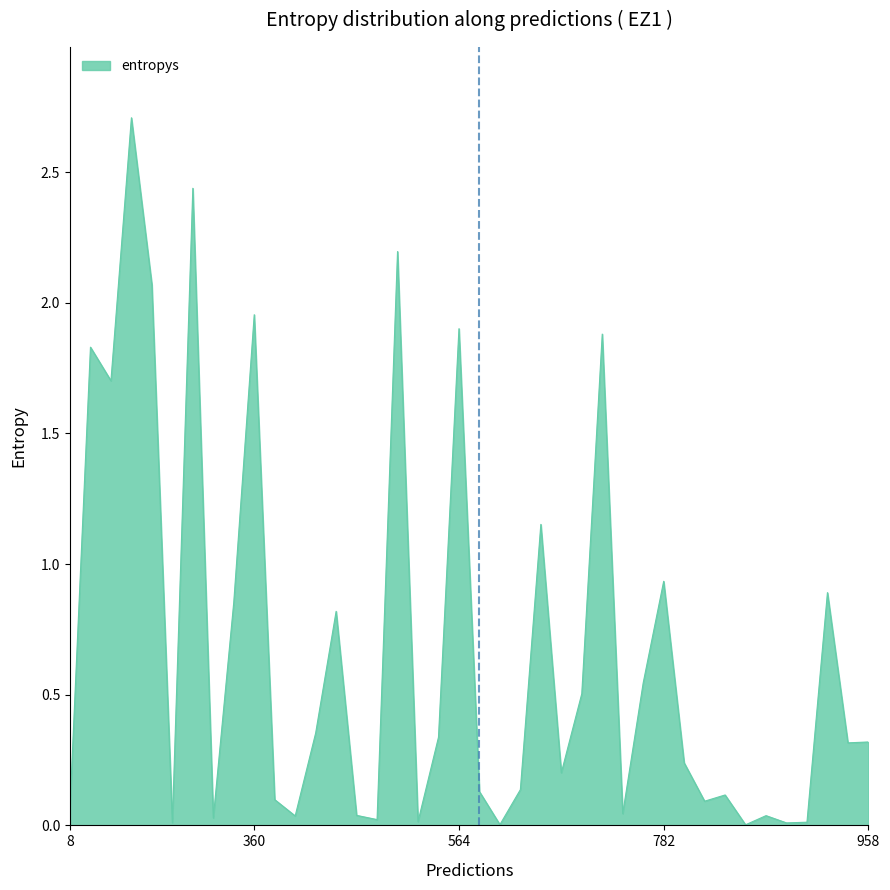

What is the difference between the maximum and minimum values?

2.7